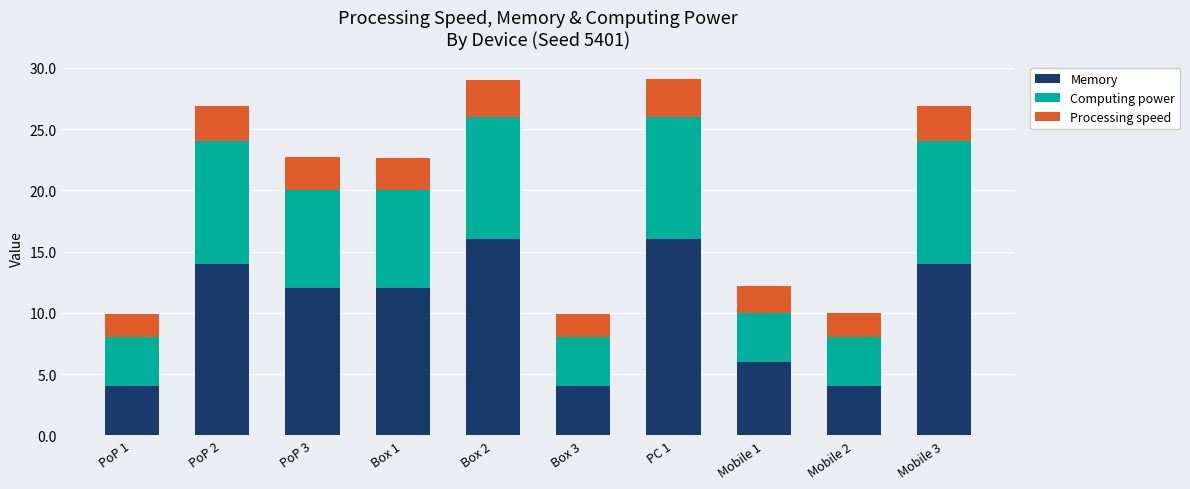

What is the average value of the Memory series?

10.2